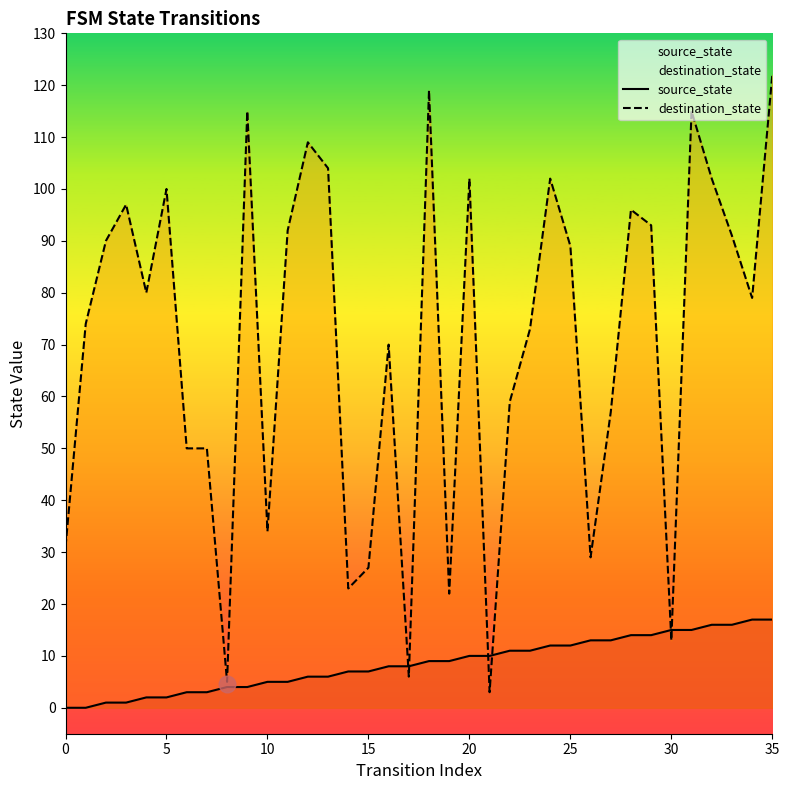

List the series in order of their peak value, lowest first.

source_state, destination_state